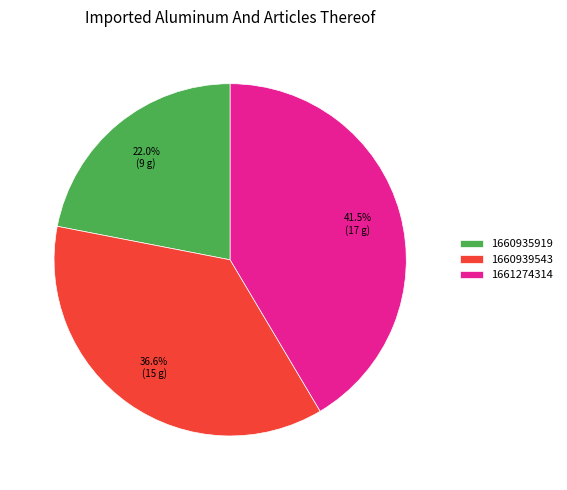

The 1660939543 slice represents 30% of the pie. True or false?

False